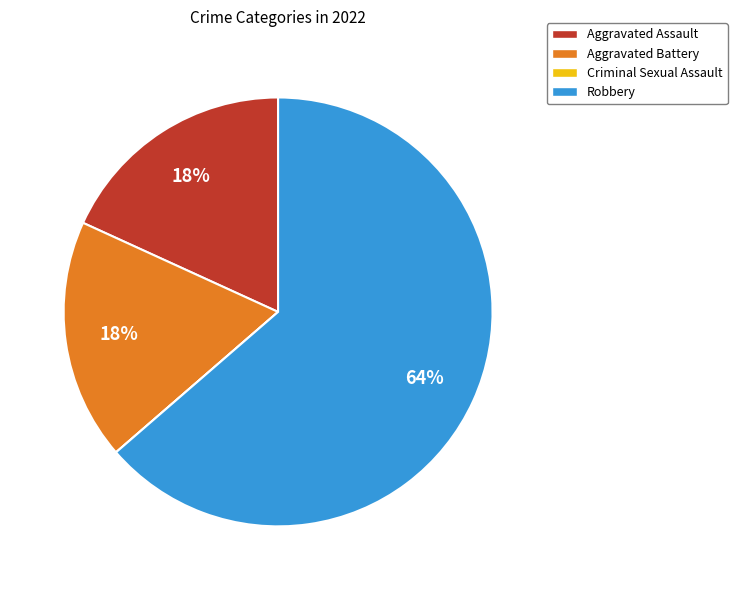

To the nearest percent, what is the average slice percentage?

25%